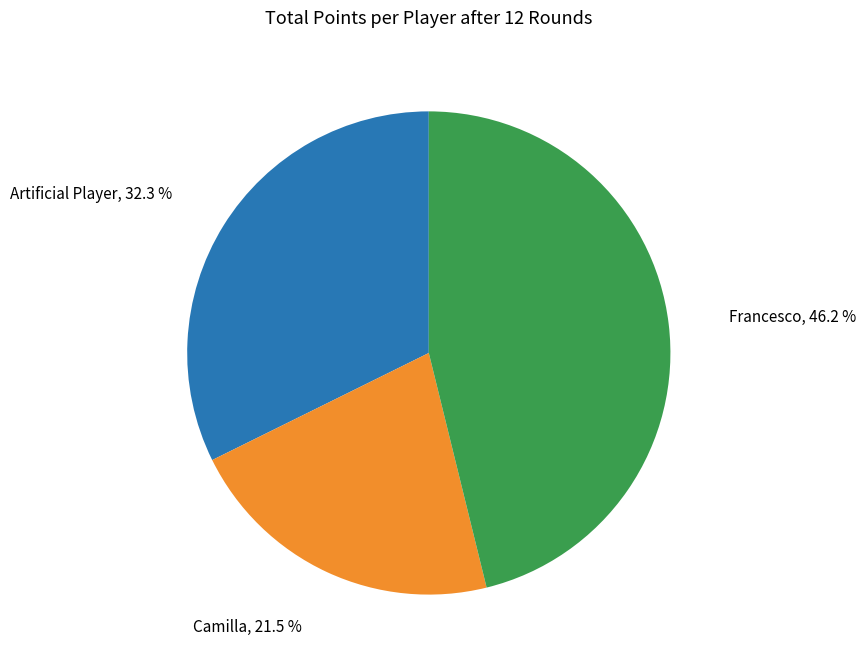

How many segments does this pie chart have?

3